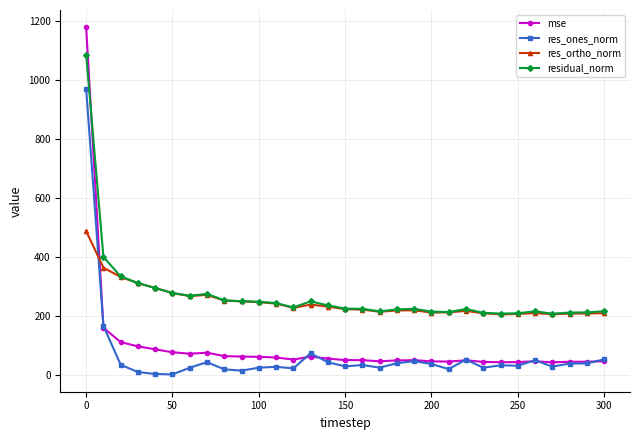

True or false: res_ones_norm and residual_norm cross at least once.

False